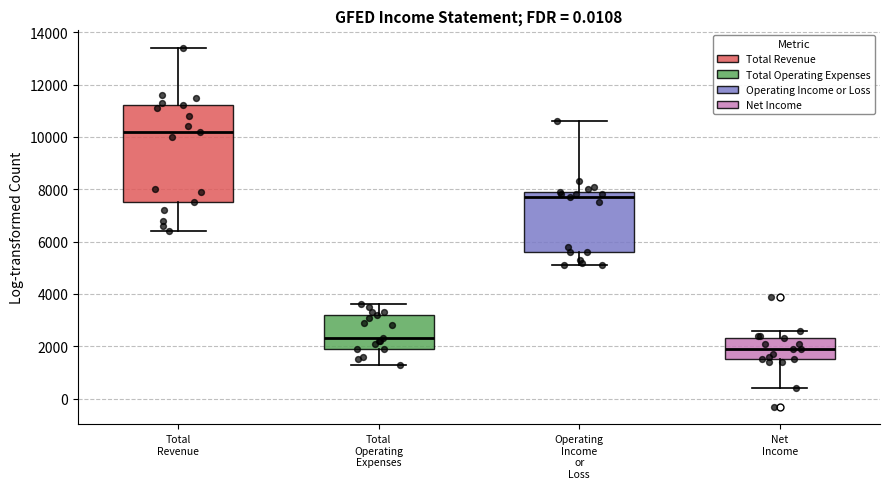

Which box's median line is the lowest?

Net Income